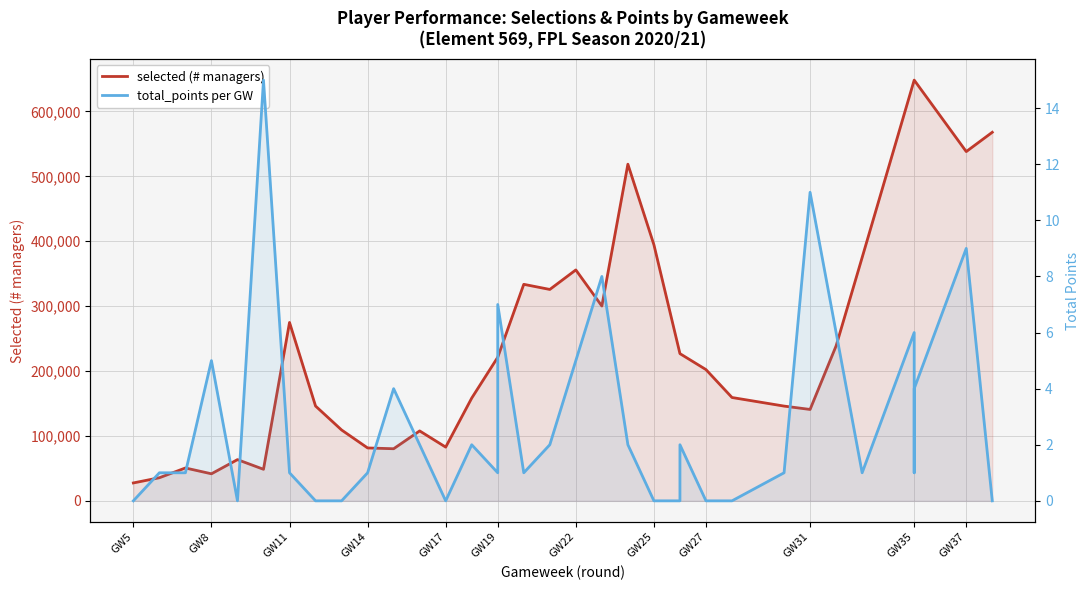

What is the label of the 12th point from the left?

GW37